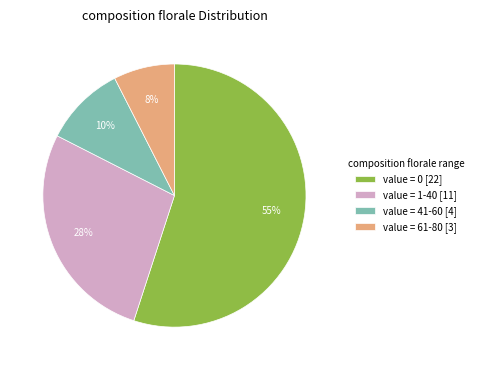

Count the number of slices in the pie.

4